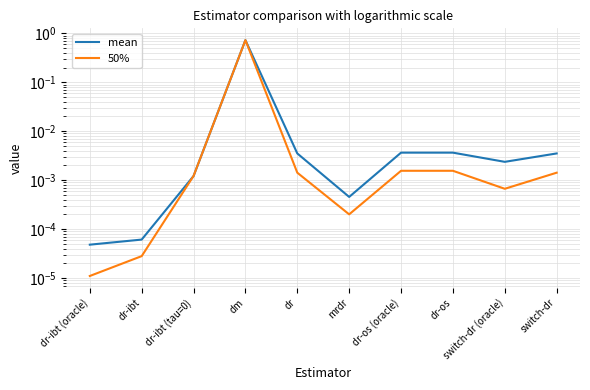

True or false: 50% has a value of 0.0 at dr-os.

False